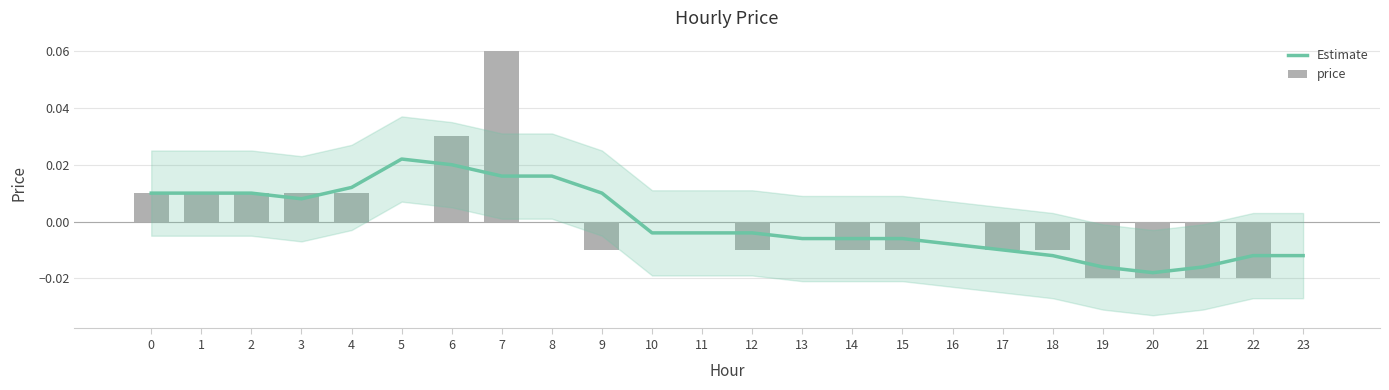

The Estimate series shows 0.0 at 2. True or false?

False